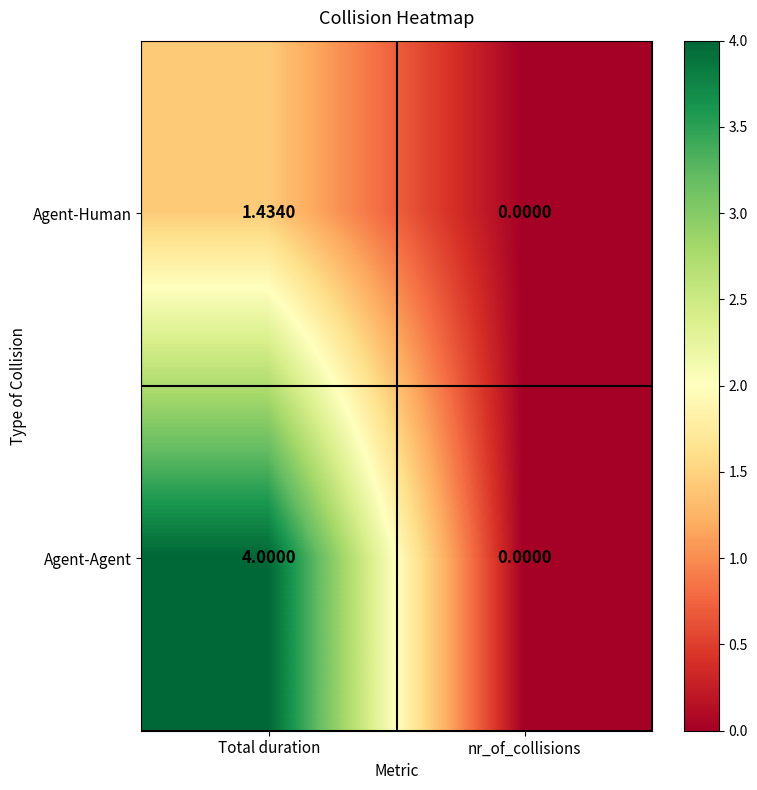

Between Total duration and nr_of_collisions, which series saw the biggest shift?

Agent-Agent